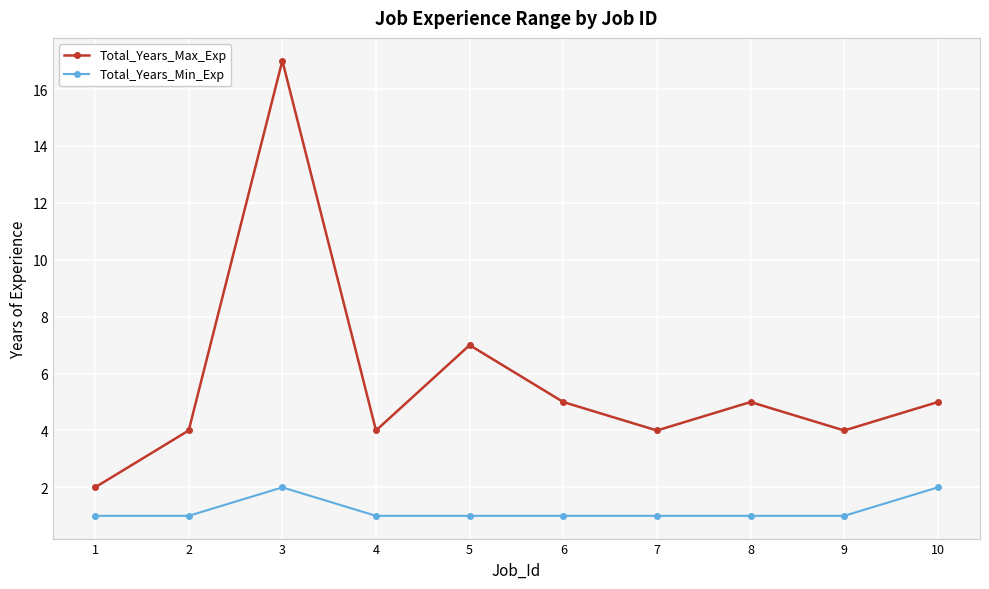

Which series has the largest total across all categories?

Total_Years_Max_Exp